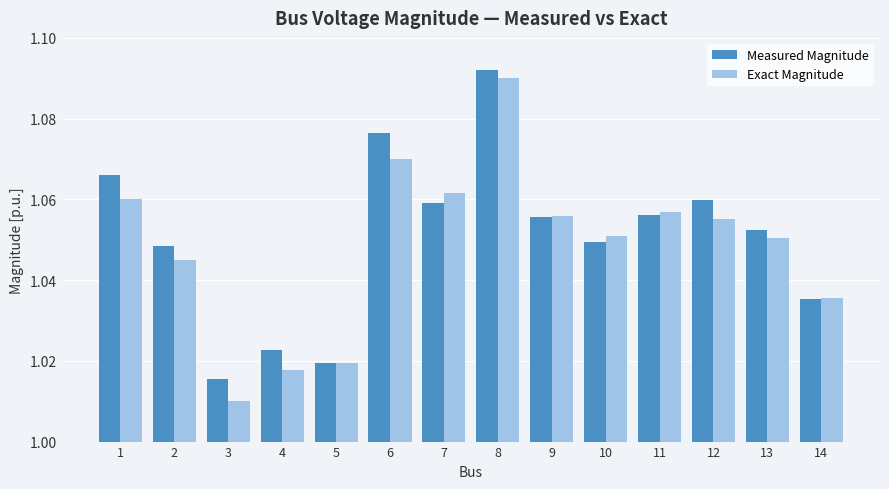

Which category has the lowest value in the Measured Magnitude series?

3